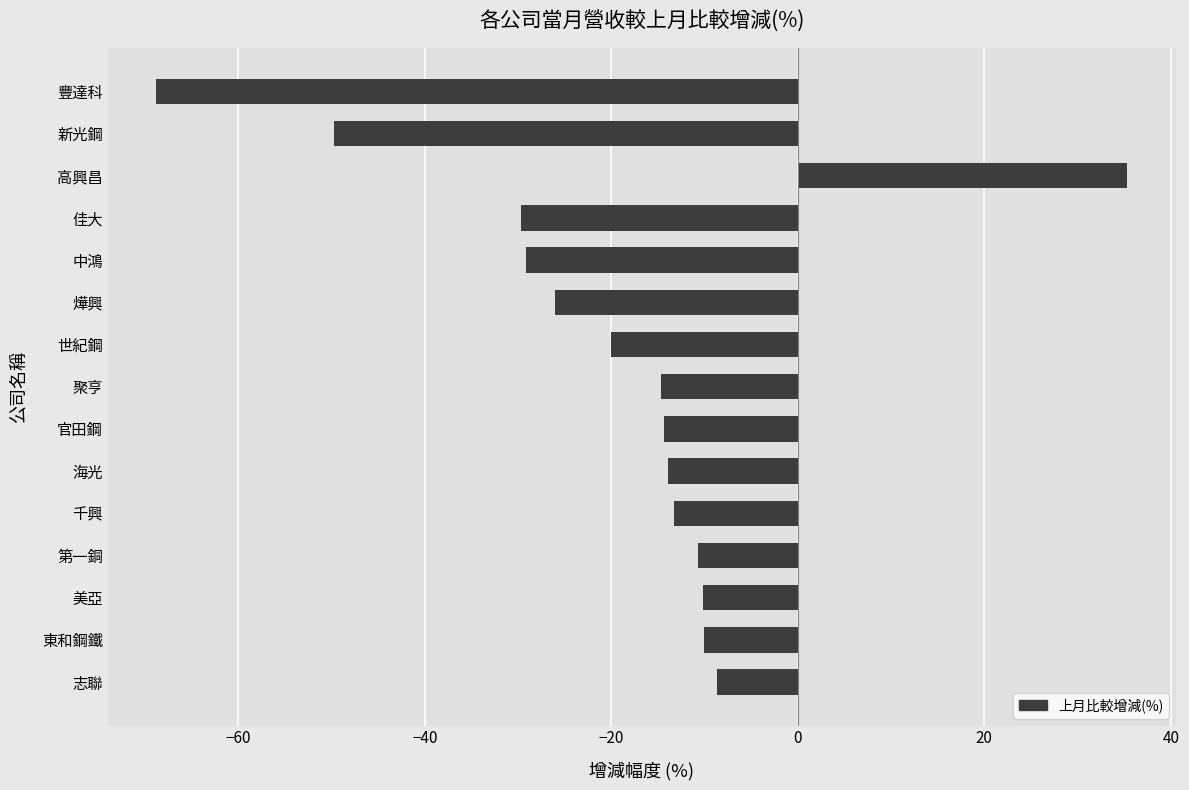

Between 聚亨 and 高興昌, which is larger?

高興昌